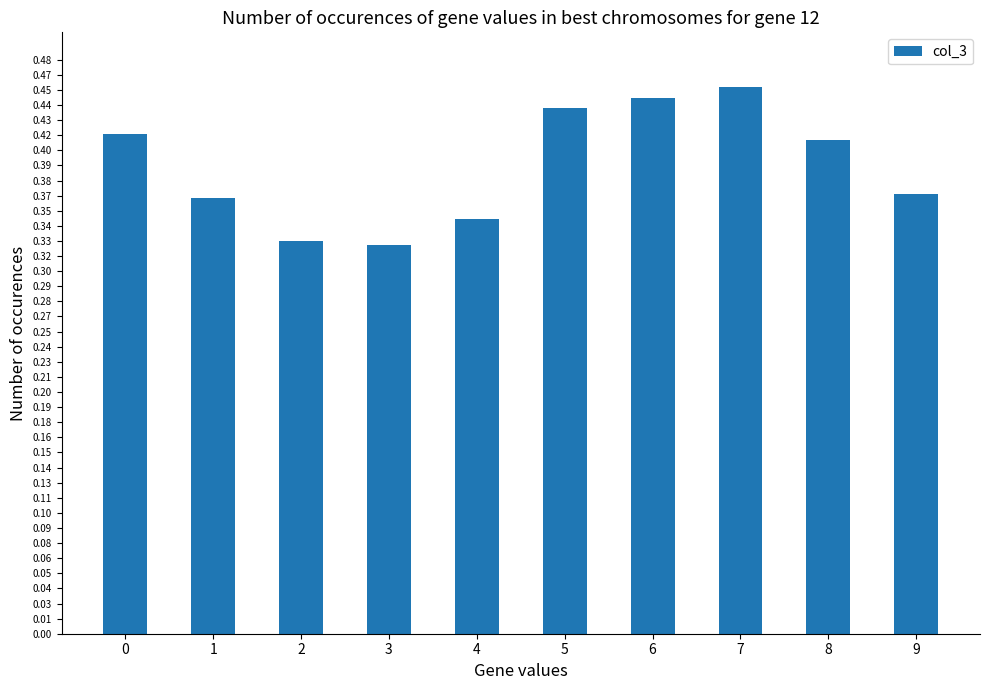

What is the sum of the values at 1 and 5?

0.8